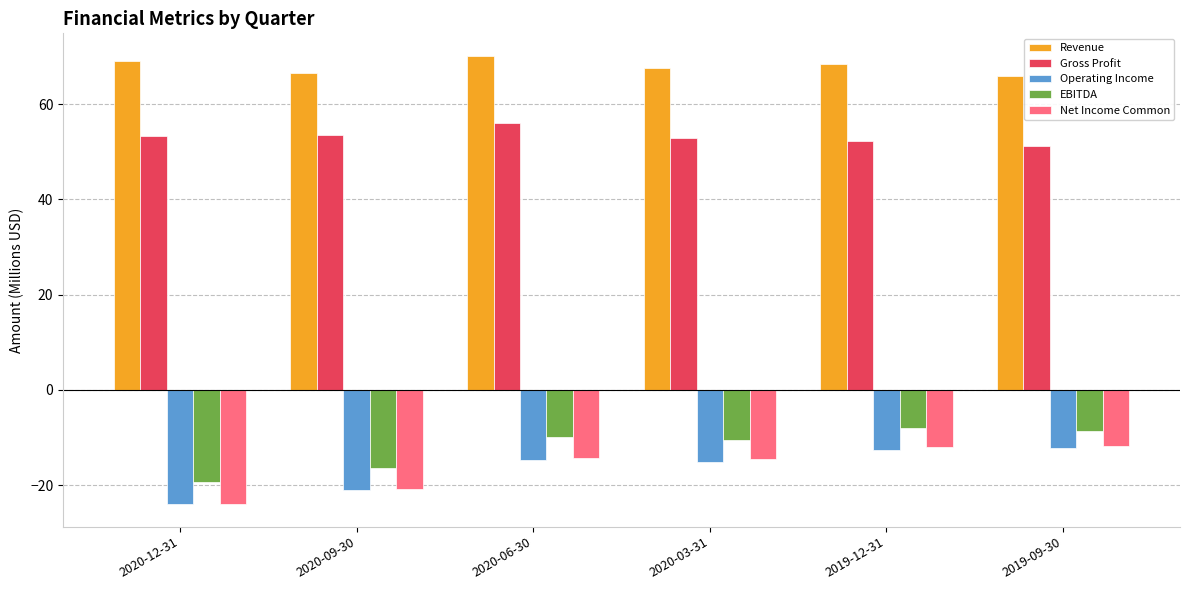

What is the spread (max minus min) of values at 2019-09-30?

78.1